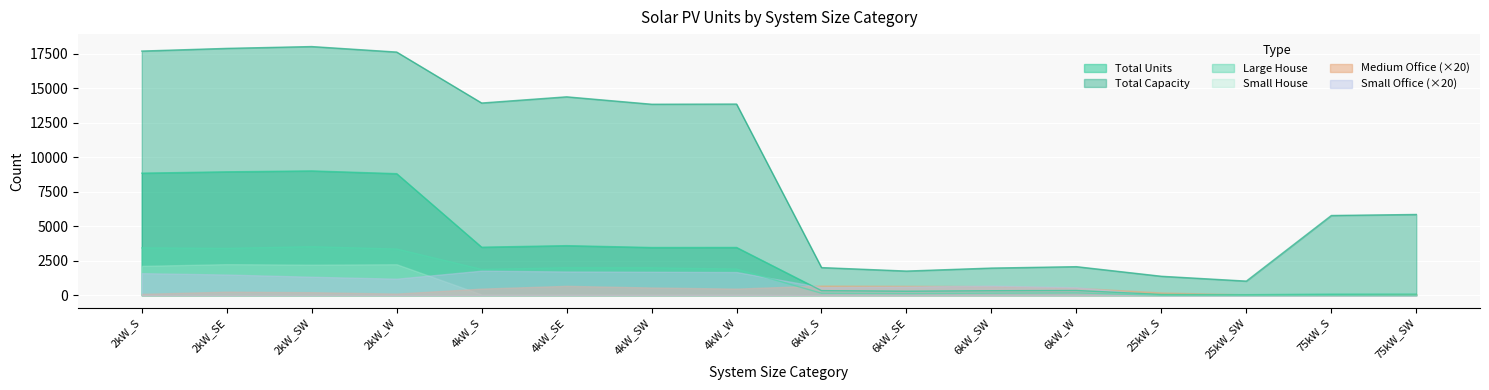

List the series in order of their peak value, highest first.

Total Capacity, Total Units, Large House, Small House, Small Office (×20), Medium Office (×20)